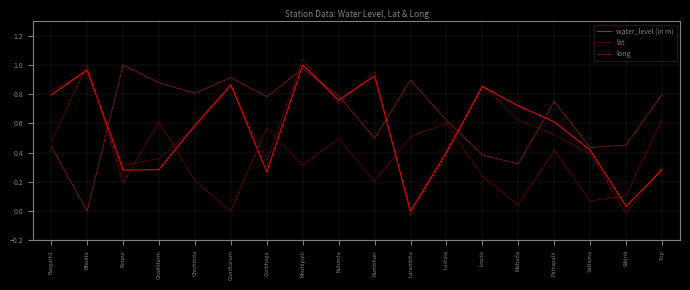

Which series has the largest total across all categories?

long